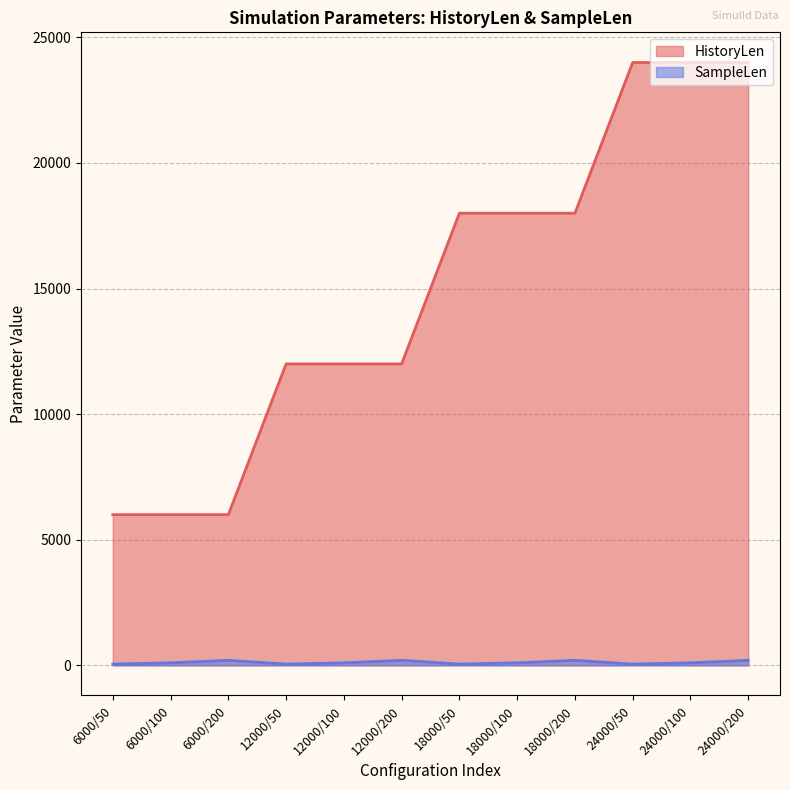

Reading left to right, transcribe all the data shown in this chart.

HistoryLen: 6000	6000	6000	12000	12000	12000	18000	18000	18000	24000	24000	24000
SampleLen: 50	100	200	50	100	200	50	100	200	50	100	200